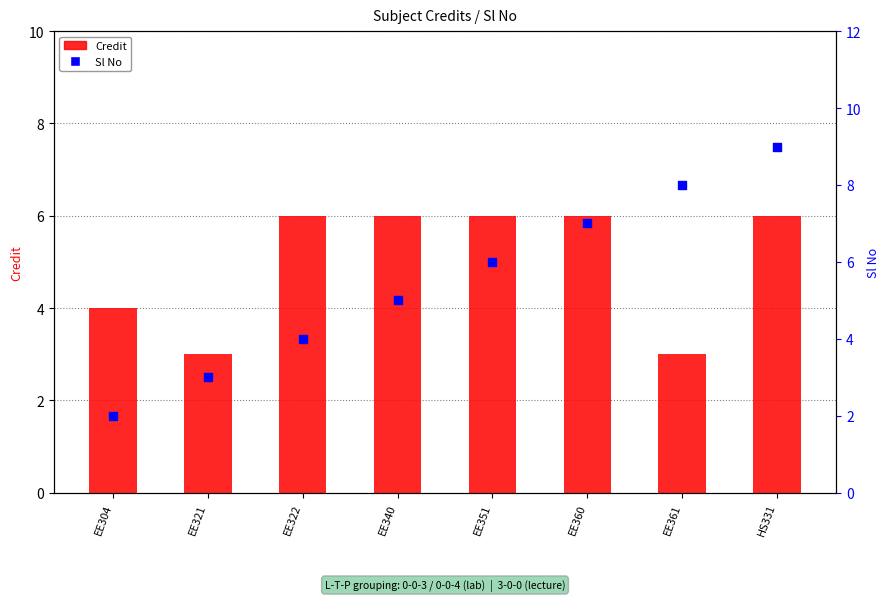

Which series contains the highest Y value?

Sl No